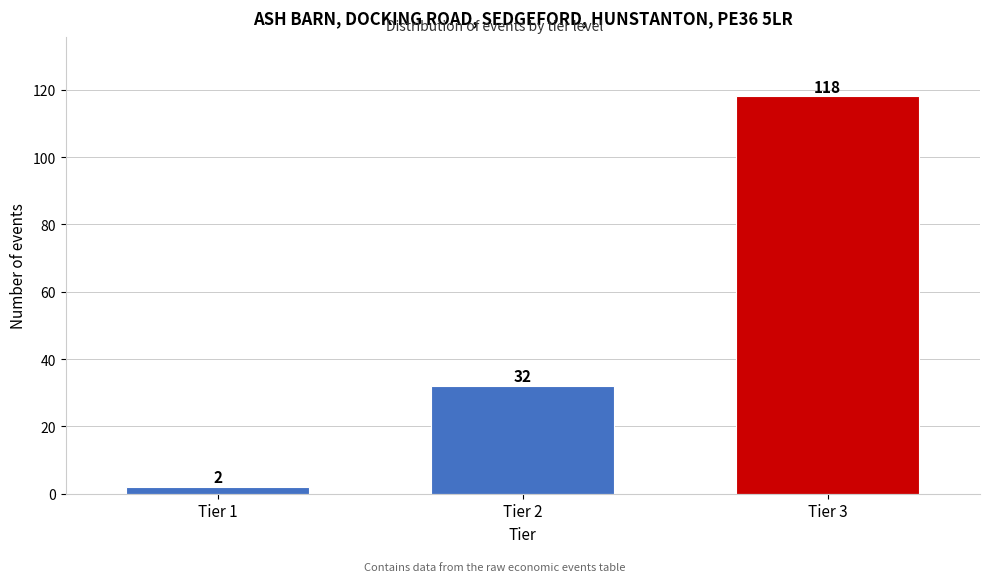

Reading right to left, what are all the values shown in this chart?

118	32	2